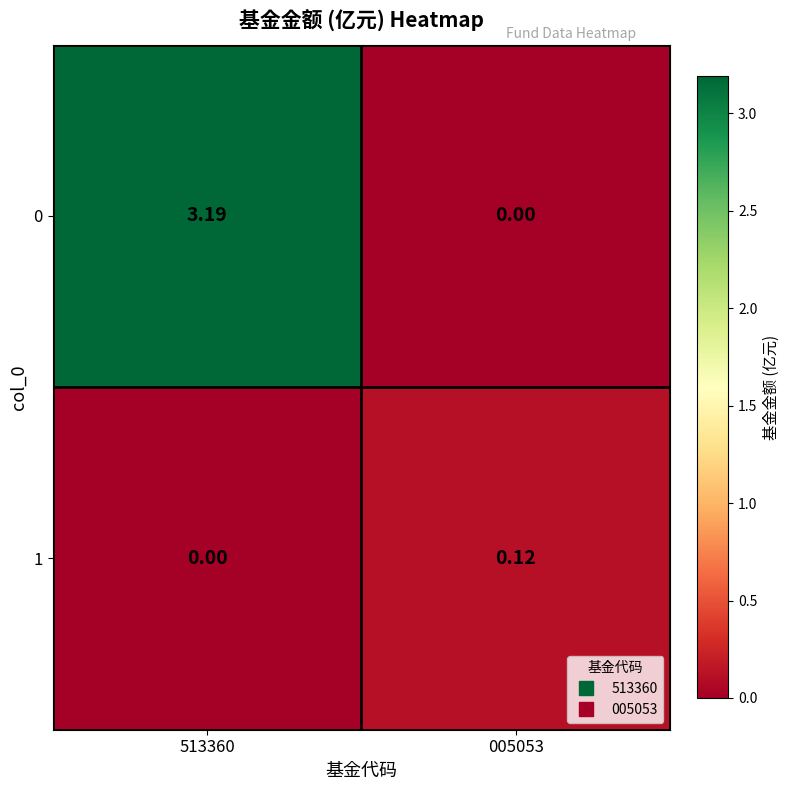

Which series changed the most between 513360 and 005053?

0